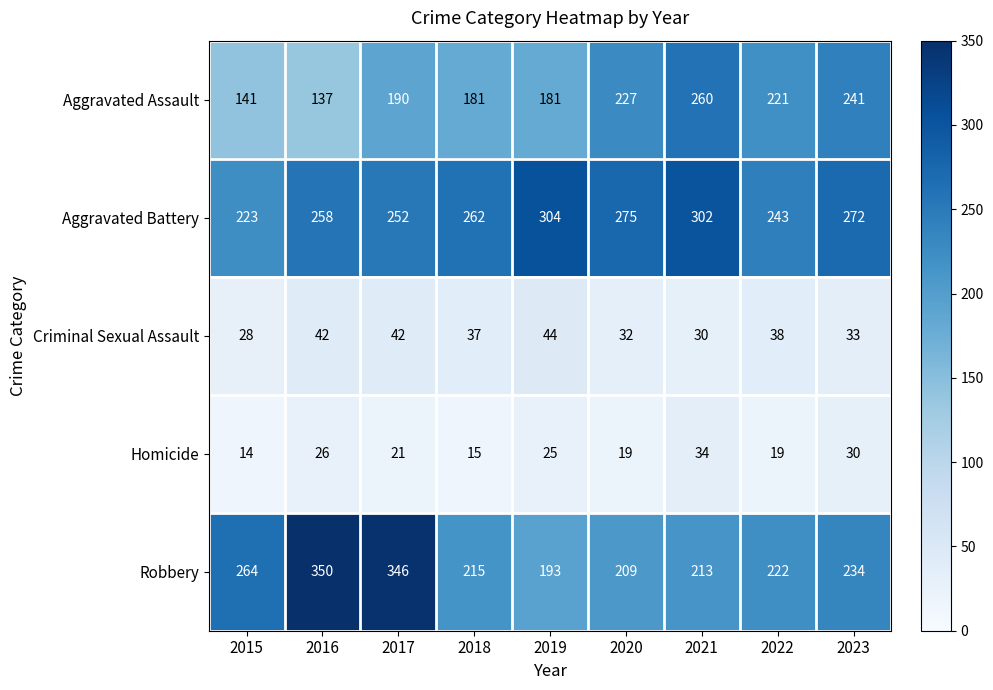

Which series changed the most between 2015 and 2022?

Aggravated Assault